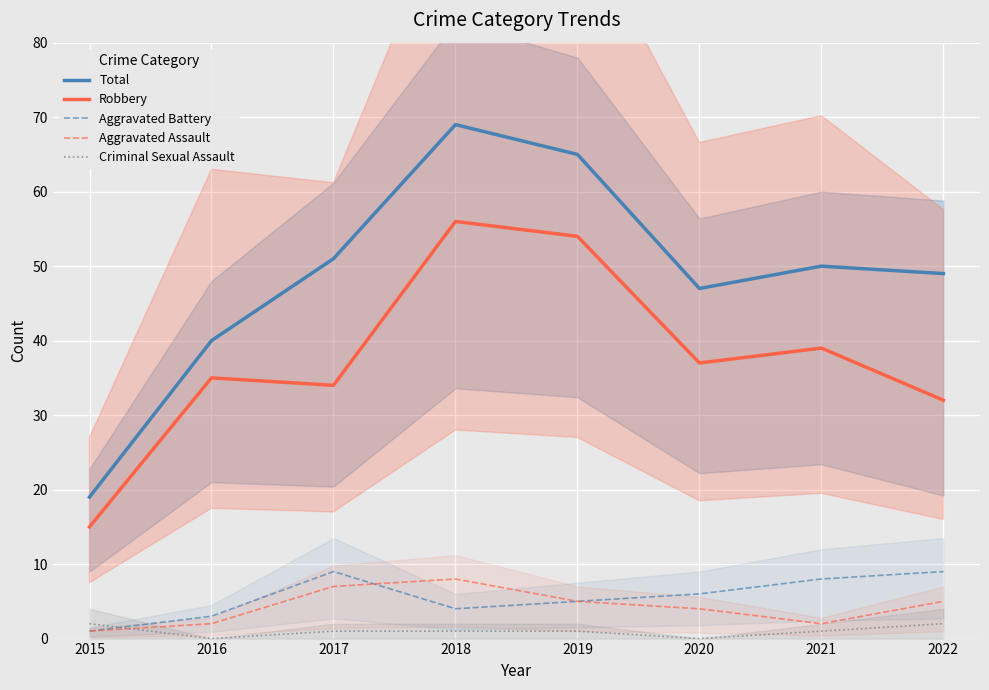

Between 2018 and 2021, which series saw the biggest shift?

Total